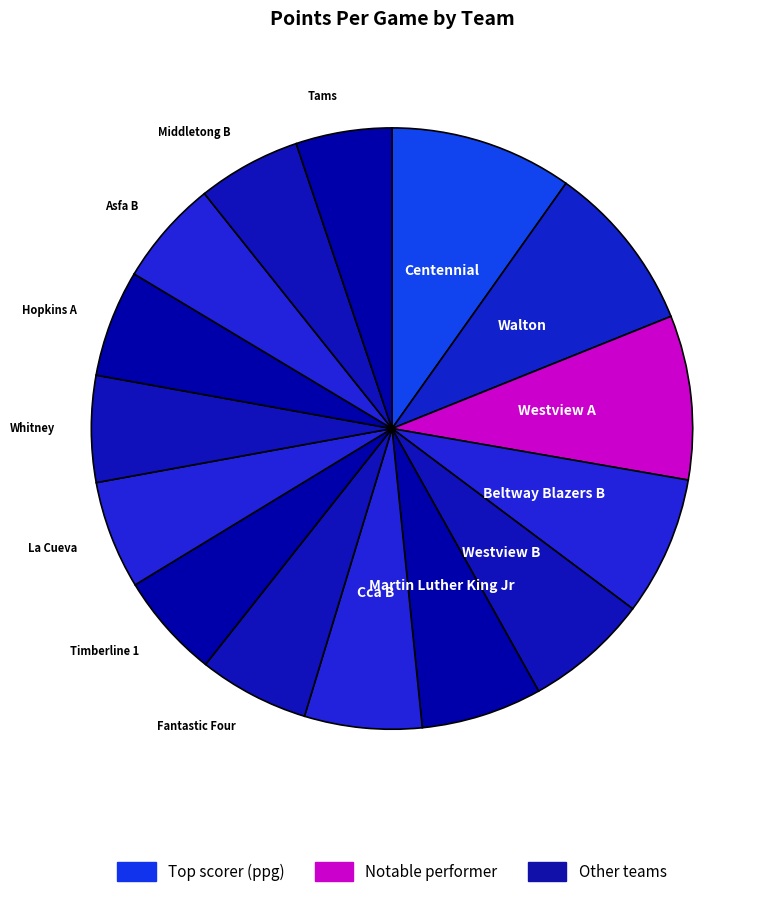

Count the number of slices in the pie.

15